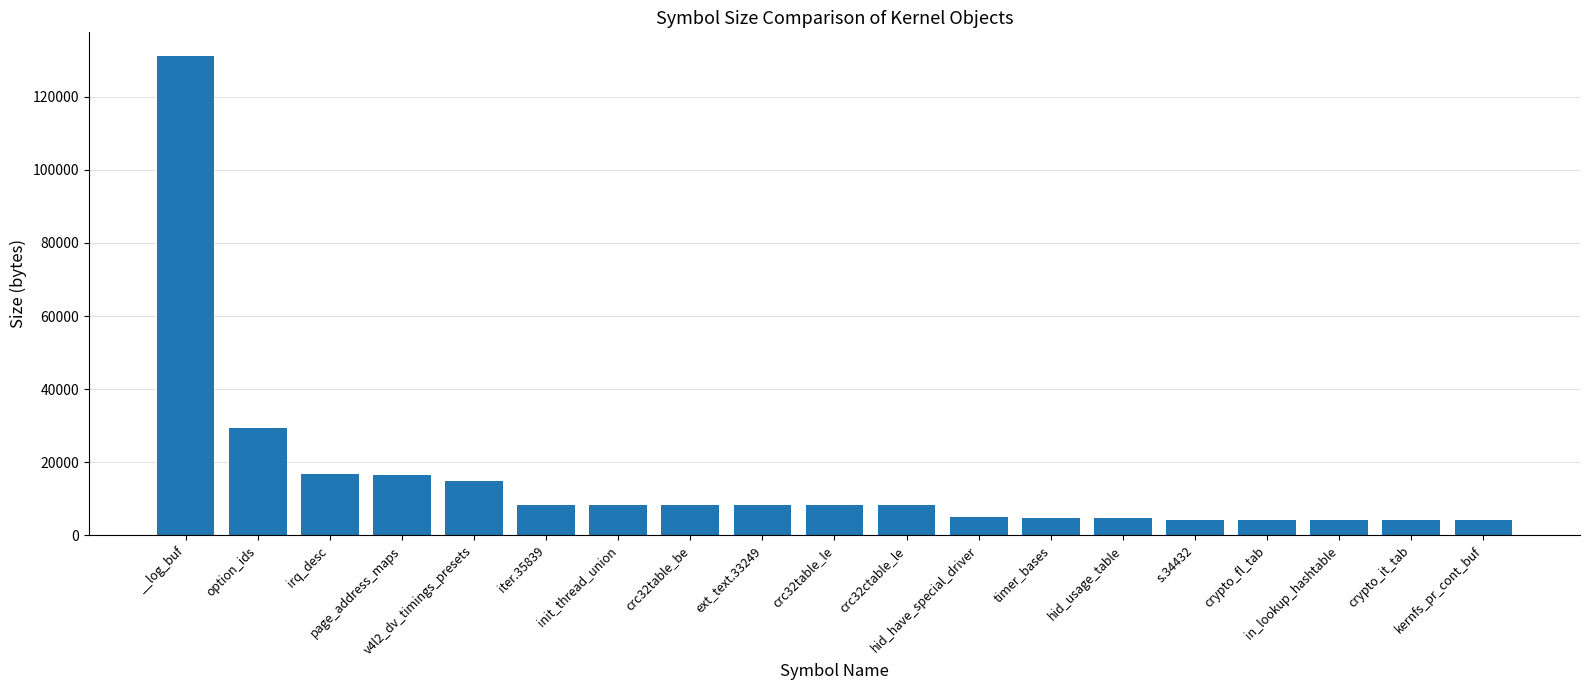

What is the ratio of the value at crc32ctable_le to the value at init_thread_union?

1.0